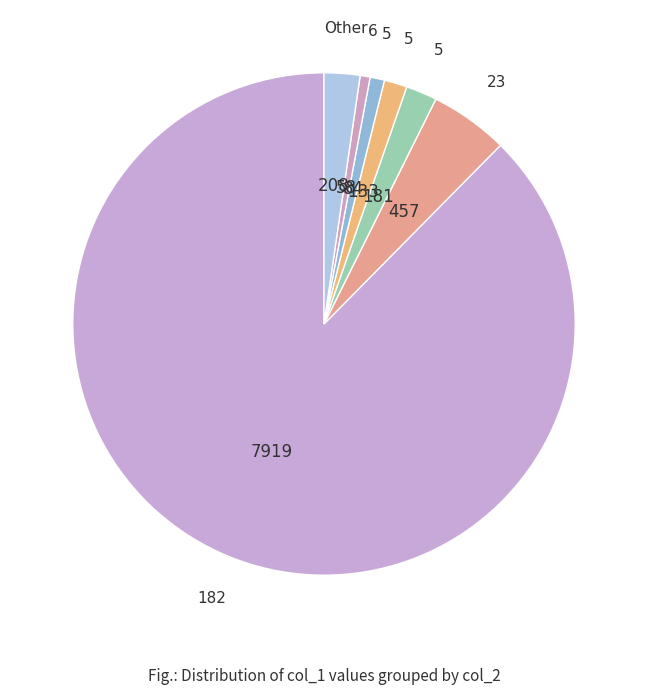

Count the number of slices in the pie.

7